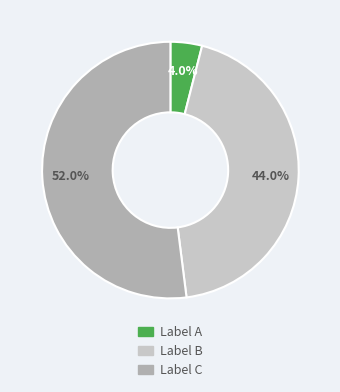

Is the sum of Label A and Label C greater than half?

Yes